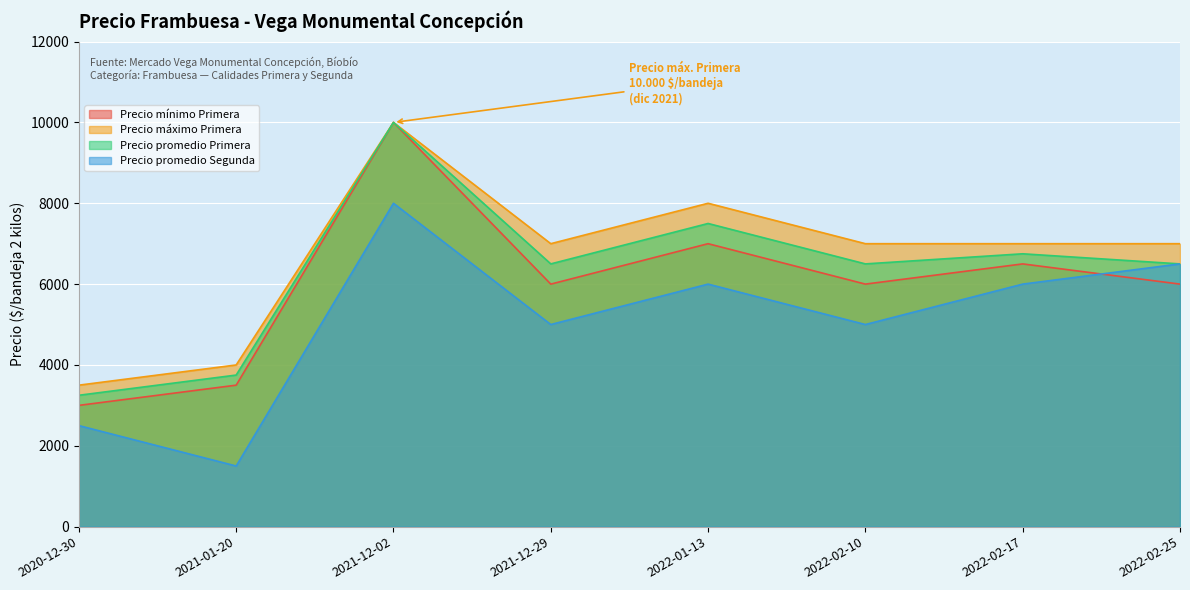

What is the label of the 4th point from the left?

2021-12-29